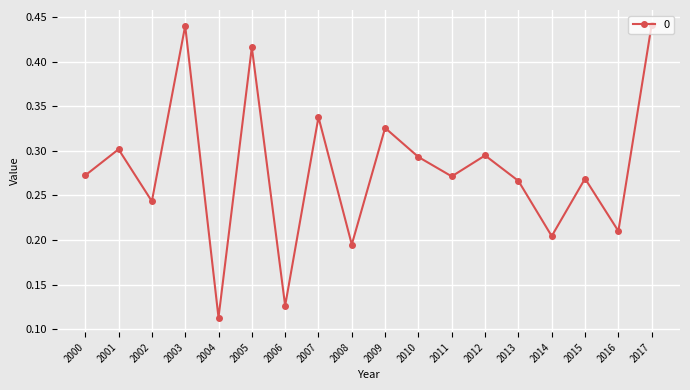

What is the sum of all values?

5.0